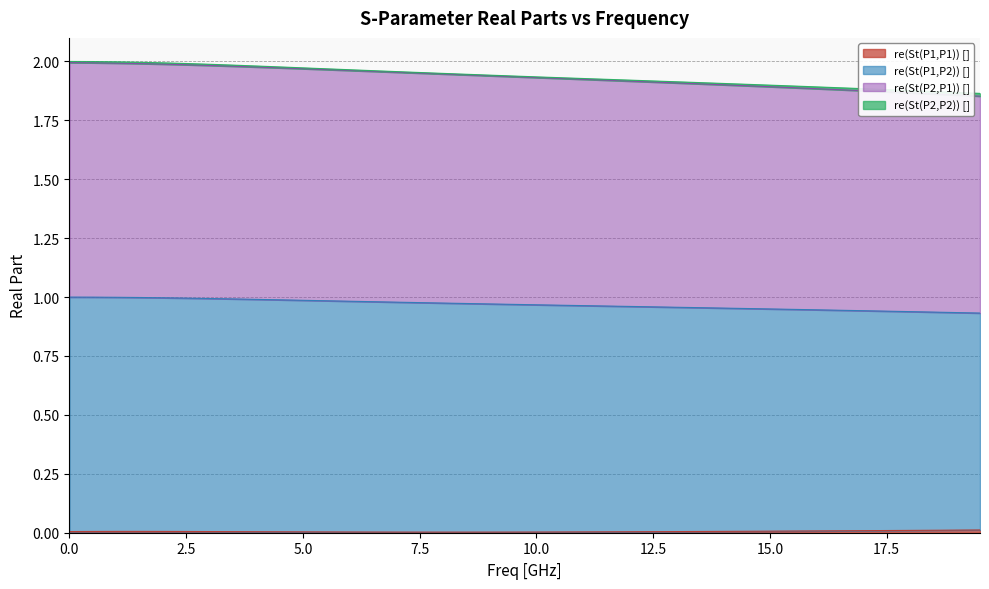

What is the label of the 25th point from the left?

12.0